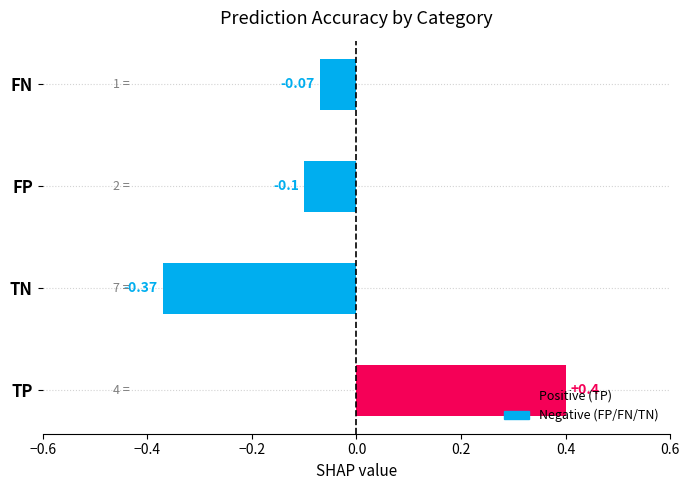

Which has a higher value, FN or FP?

FN